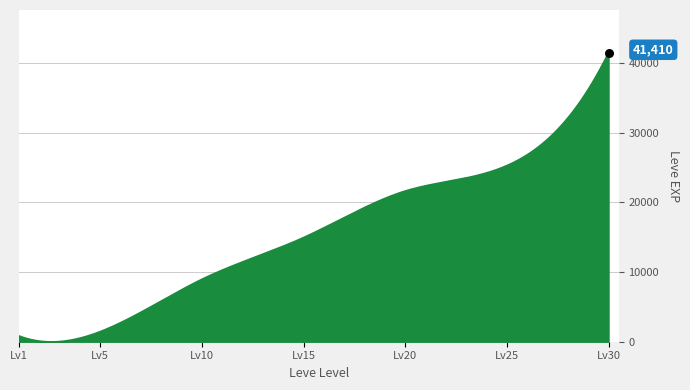

What is the greatest value displayed?

41410.0